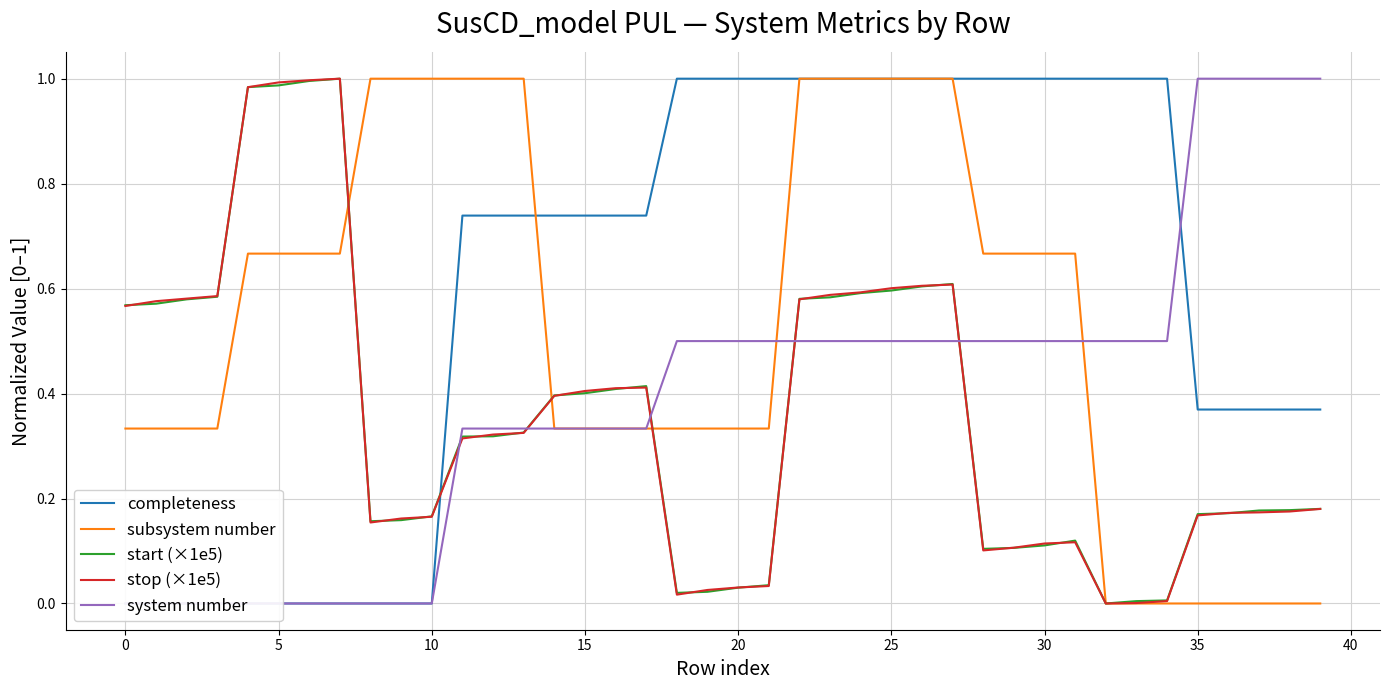

How many data points in start (×1e5) are above 0?

39